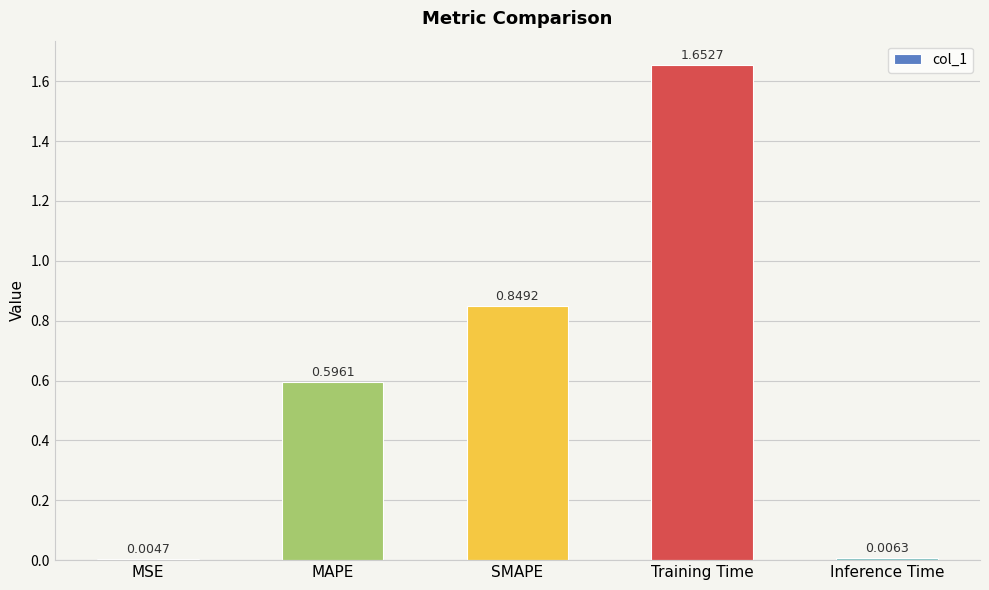

Which label corresponds to the largest value in the chart?

Training Time